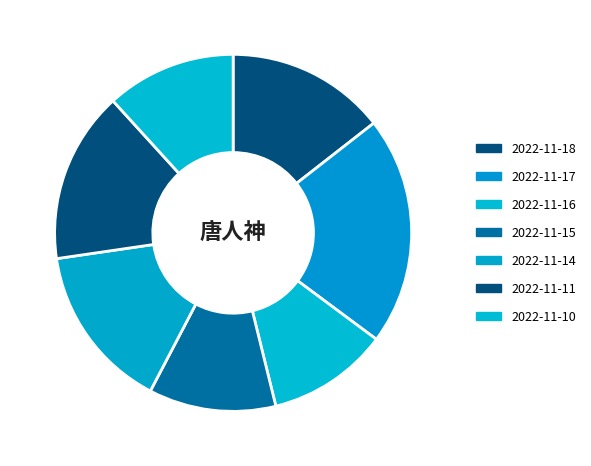

Which slice is the largest?

2022-11-17